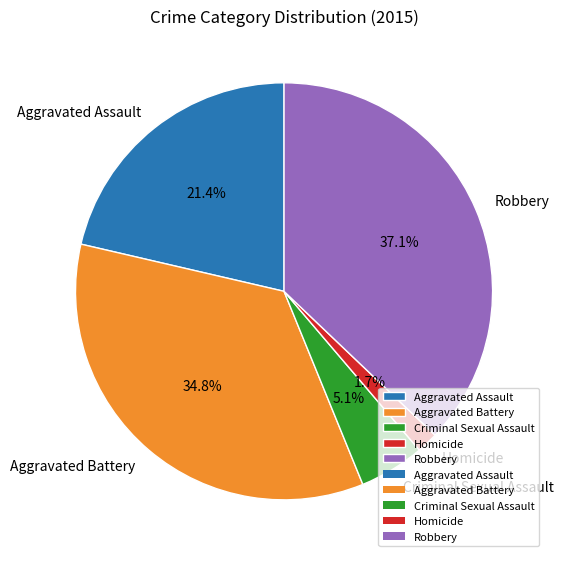

Is there a majority slice in this chart?

No